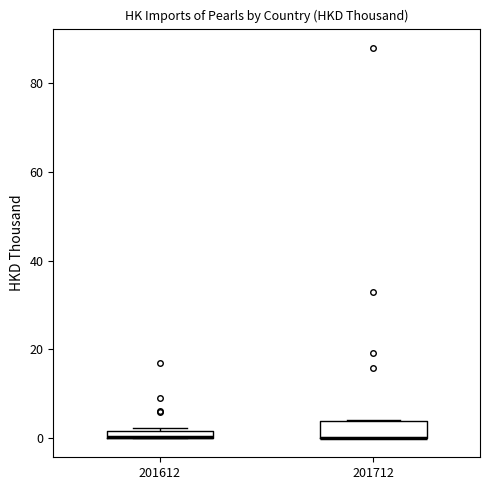

Which box is the tallest, from its lower edge to its upper edge?

201712